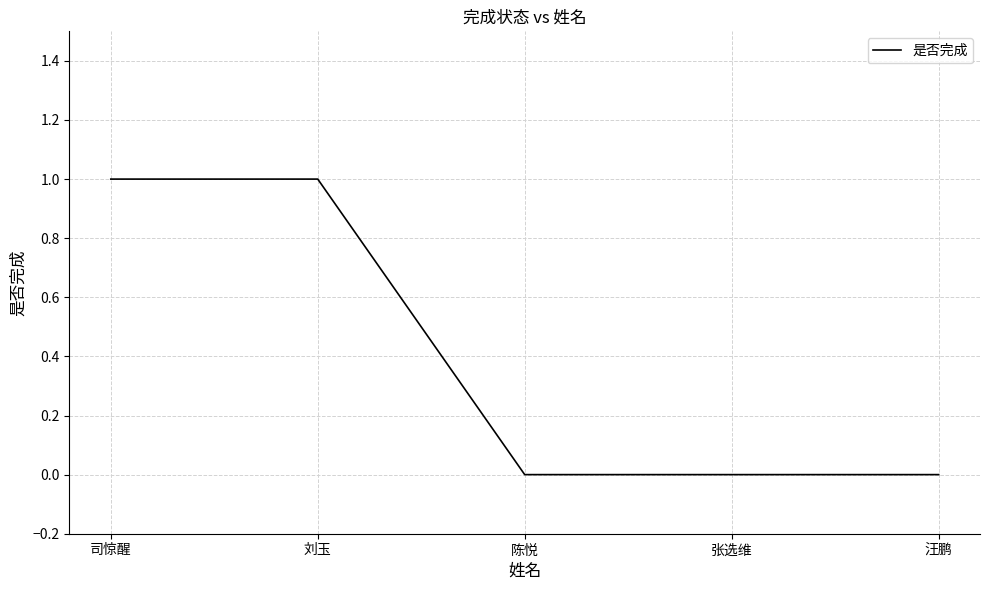

Reading left to right, extract all data points from this chart.

1	1	0	0	0